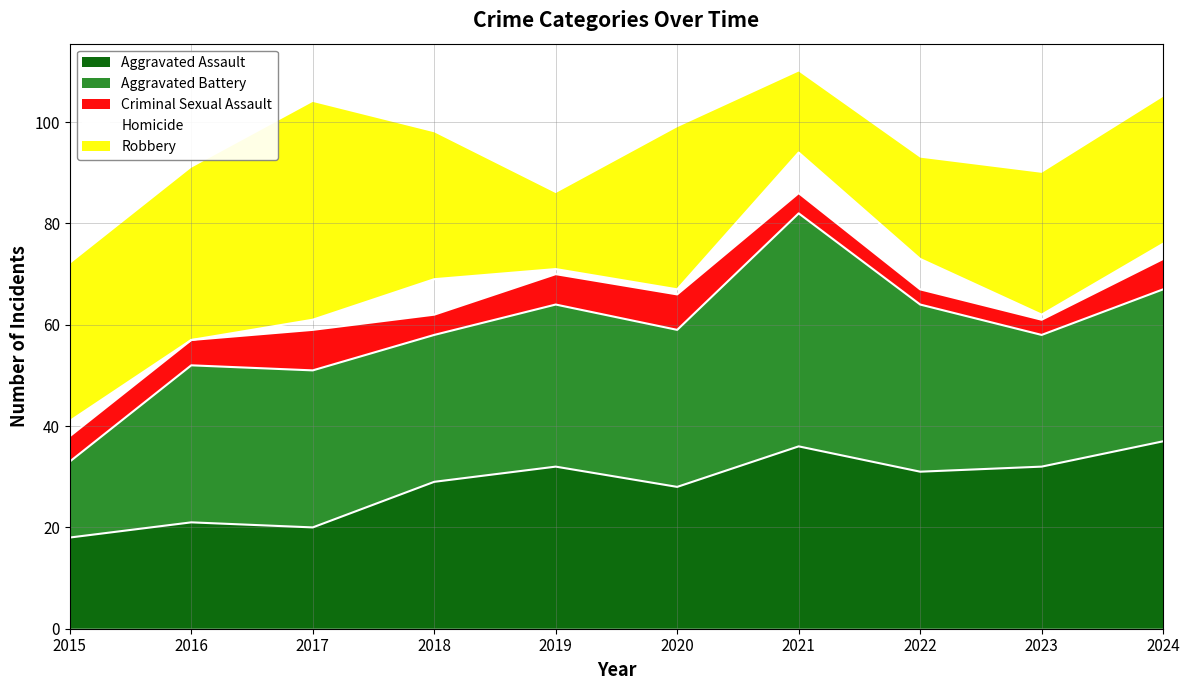

At which label does Homicide reach its peak?

2021